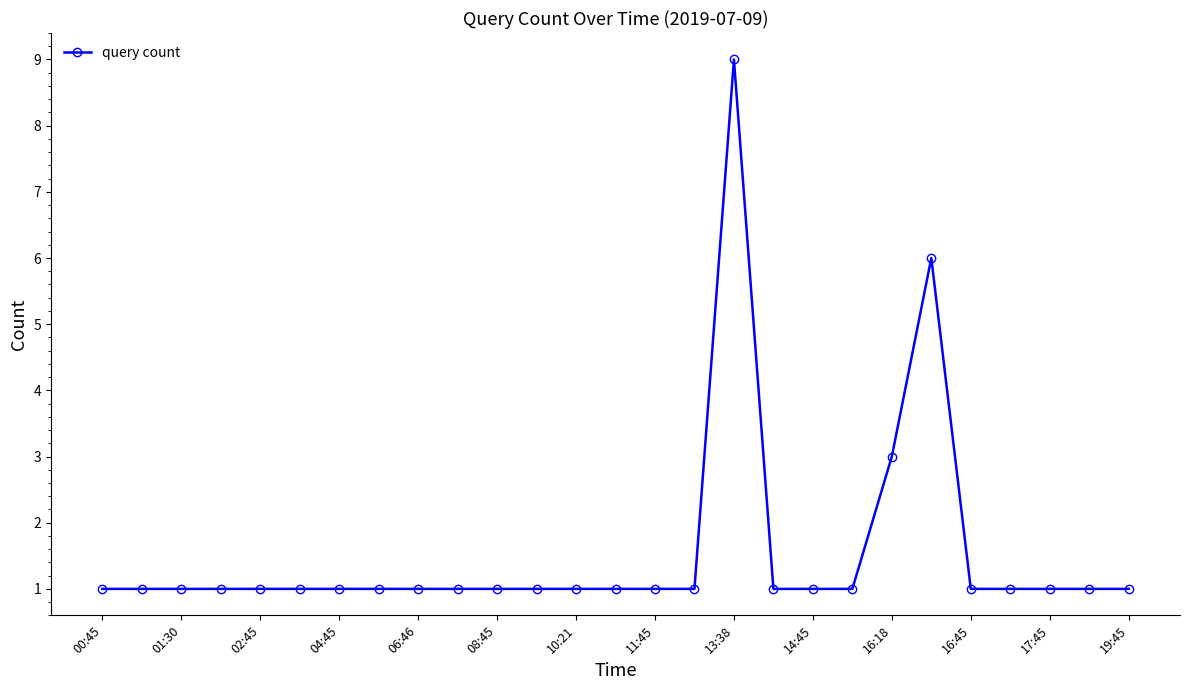

Reading right to left, list all the values displayed in this chart.

1	1	1	1	1	6	3	1	1	1	9	1	1	1	1	1	1	1	1	1	1	1	1	1	1	1	1